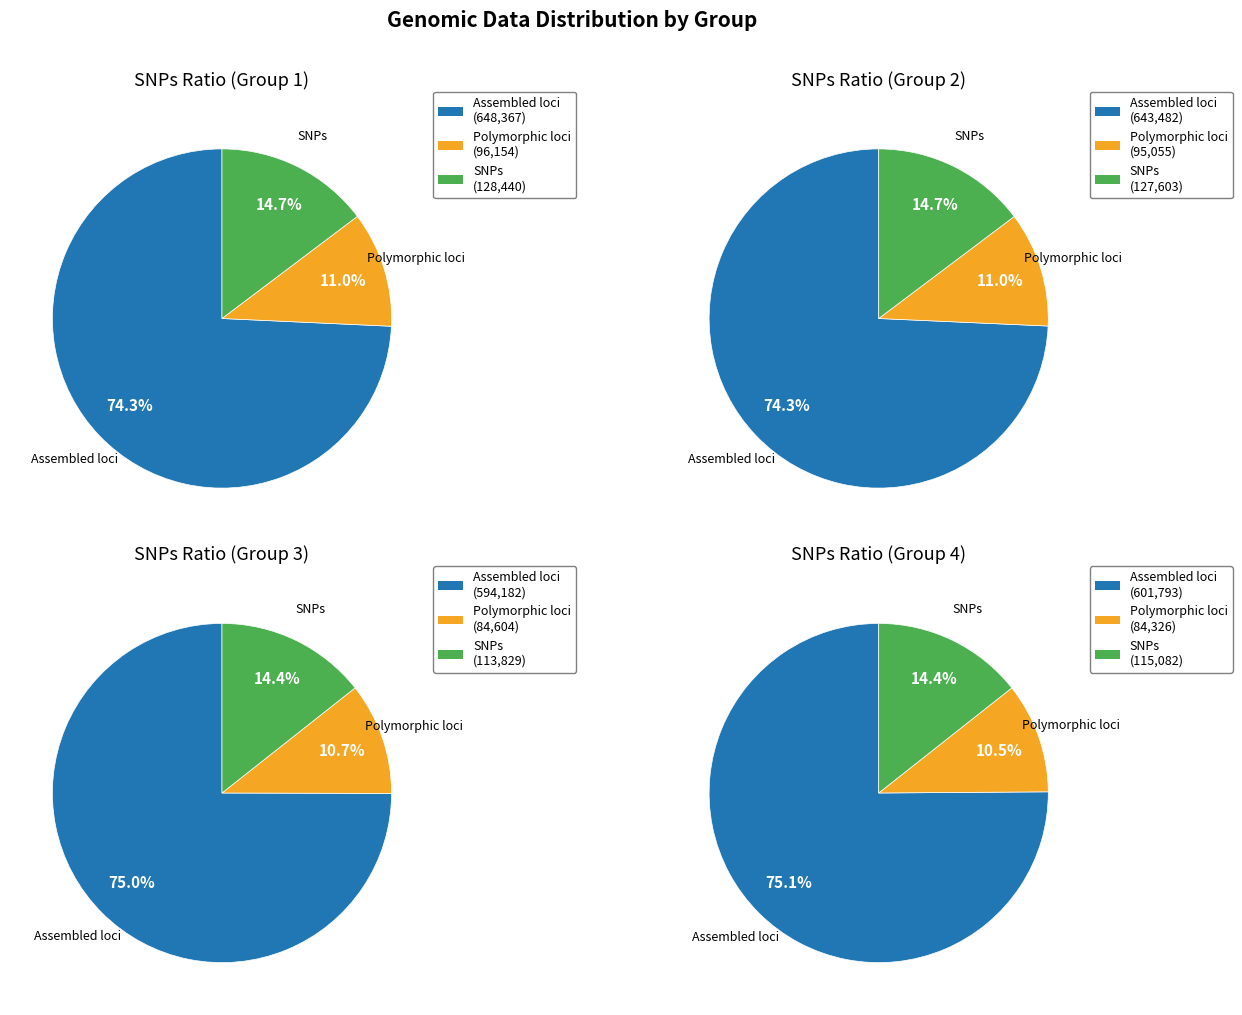

True or false: 4 accounts for 1% of the total.

False